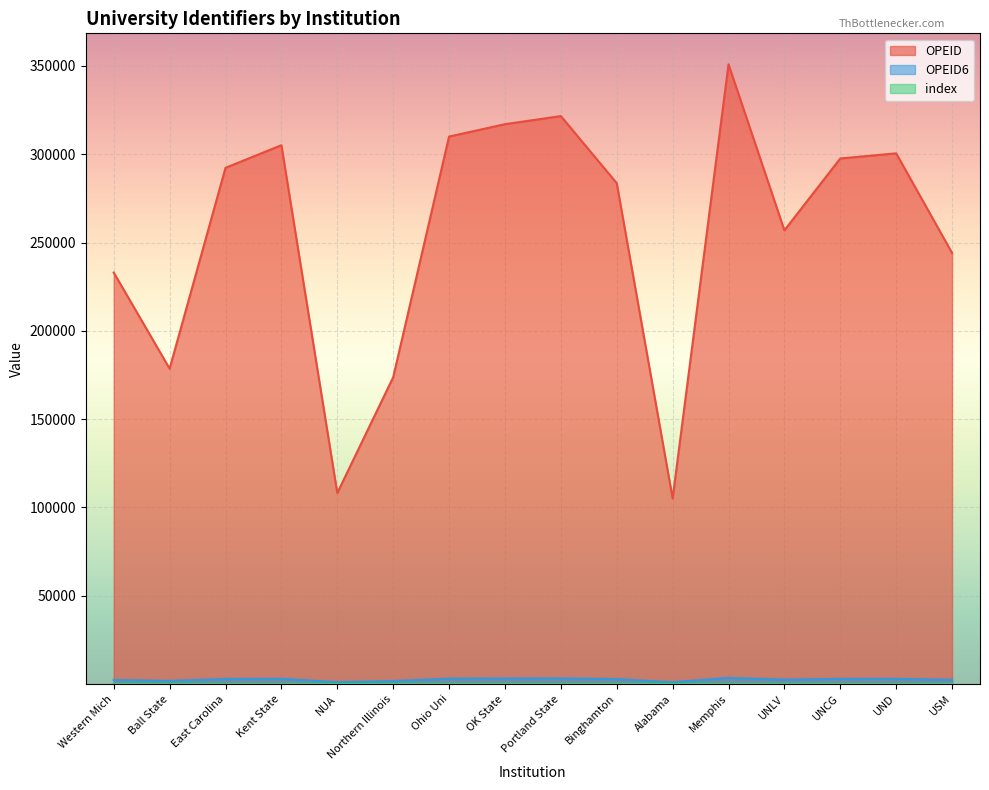

What is the label of the 9th point from the right?

OK State